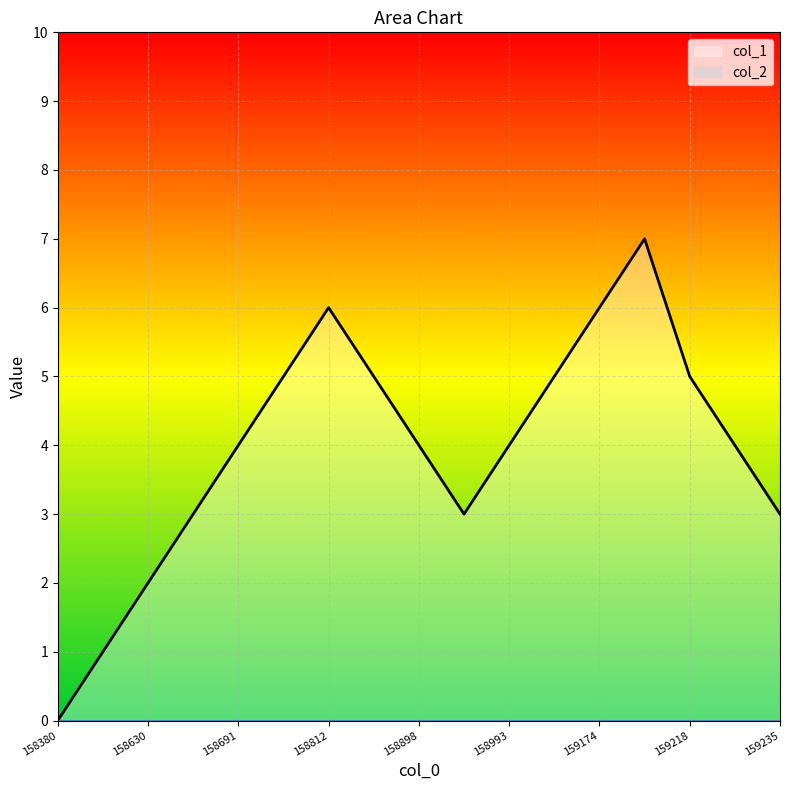

What is the average value?

4